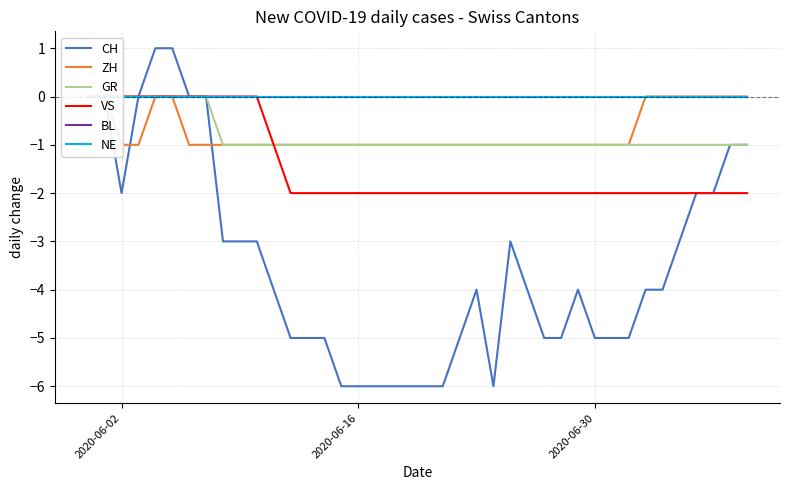

What is the minimum value for CH?

-6